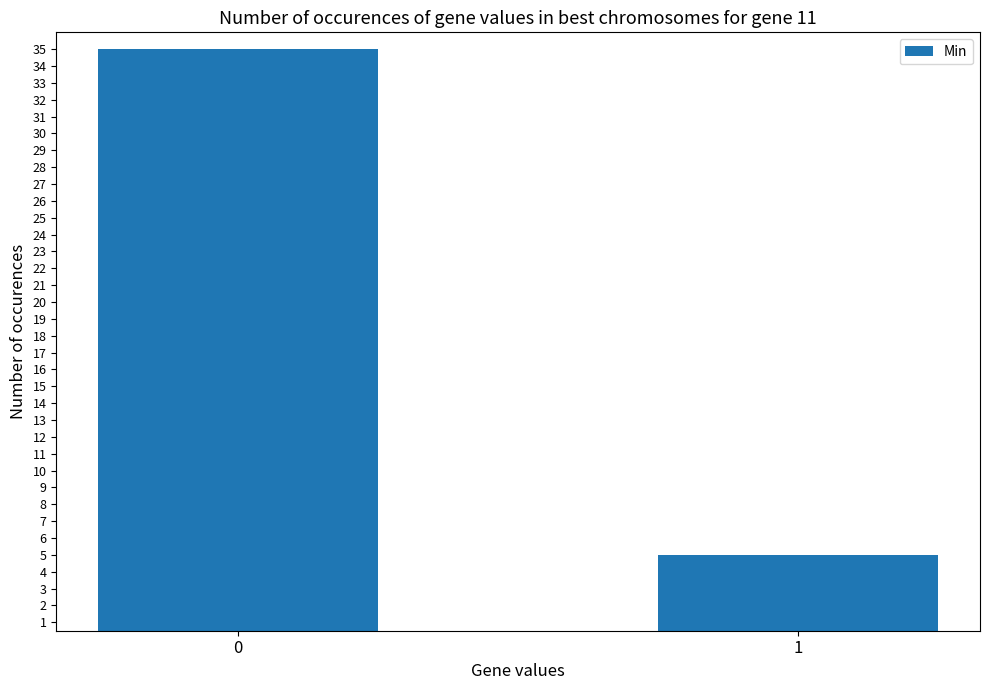

What is the difference between the values at 0 and 1?

30